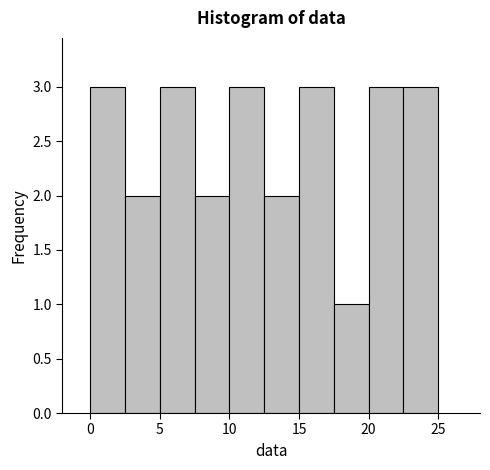

Reading left to right, list every bar in this chart as the range it spans on the x-axis followed by its height. The values are not printed on the chart, so give them approximately, as read against the axis.

0.0 to 2.5: 3
2.5 to 5.0: 2
5.0 to 7.5: 3
7.5 to 10.0: 2
10.0 to 12.5: 3
12.5 to 15.0: 2
15.0 to 17.5: 3
17.5 to 20.0: 1
20.0 to 22.5: 3
22.5 to 25.0: 3